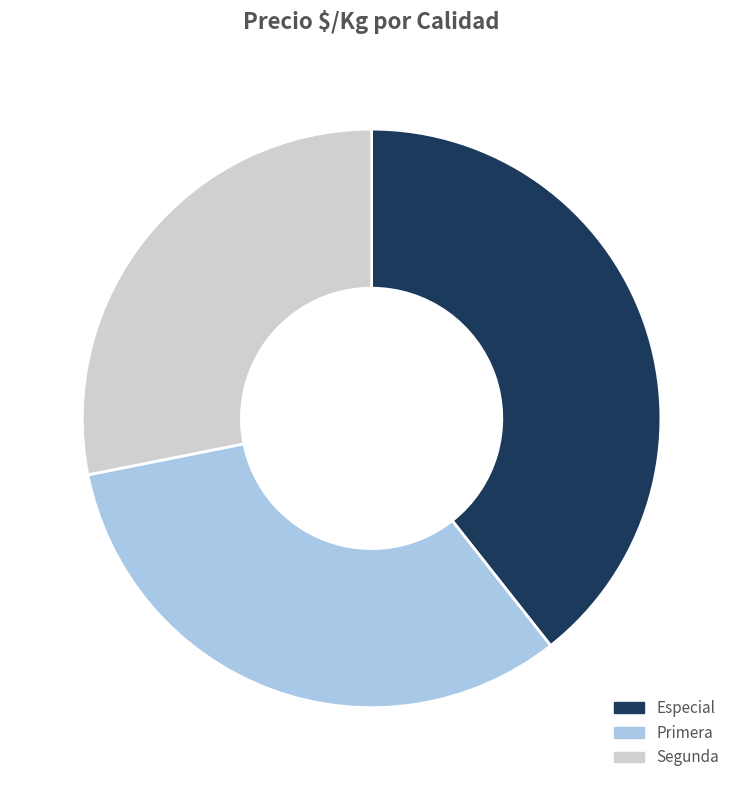

Which has a higher value, Especial or Segunda?

Especial